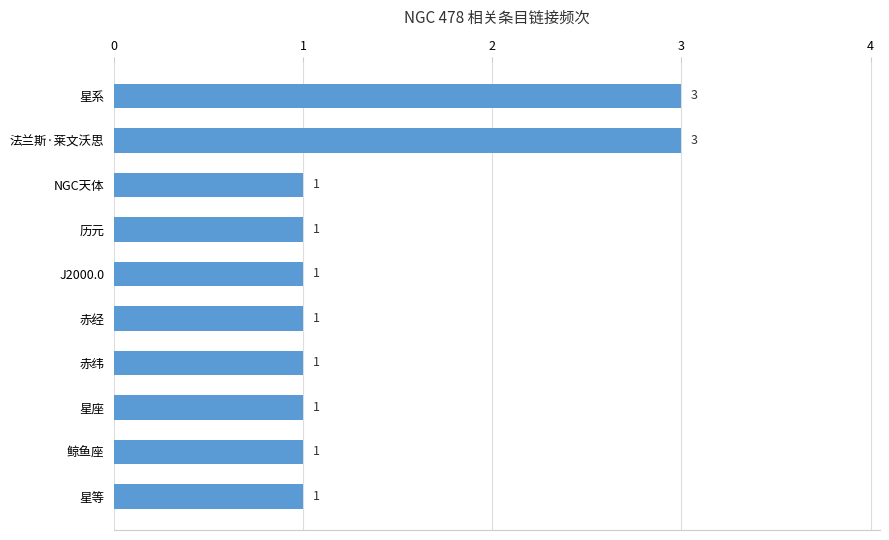

What is the maximum value shown in the chart?

3